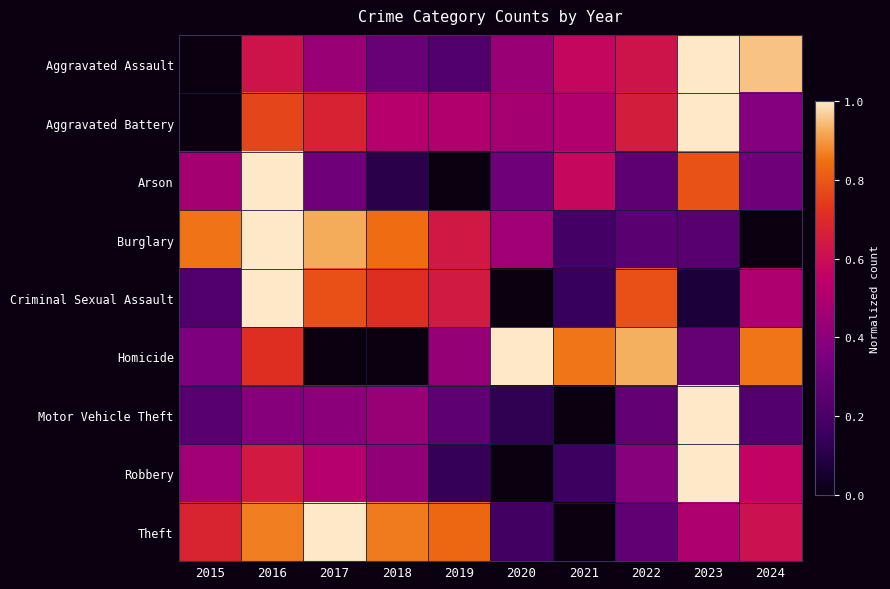

List the series in order of their peak value, lowest first.

Aggravated Assault, Aggravated Battery, Arson, Burglary, Criminal Sexual Assault, Homicide, Motor Vehicle Theft, Robbery, Theft